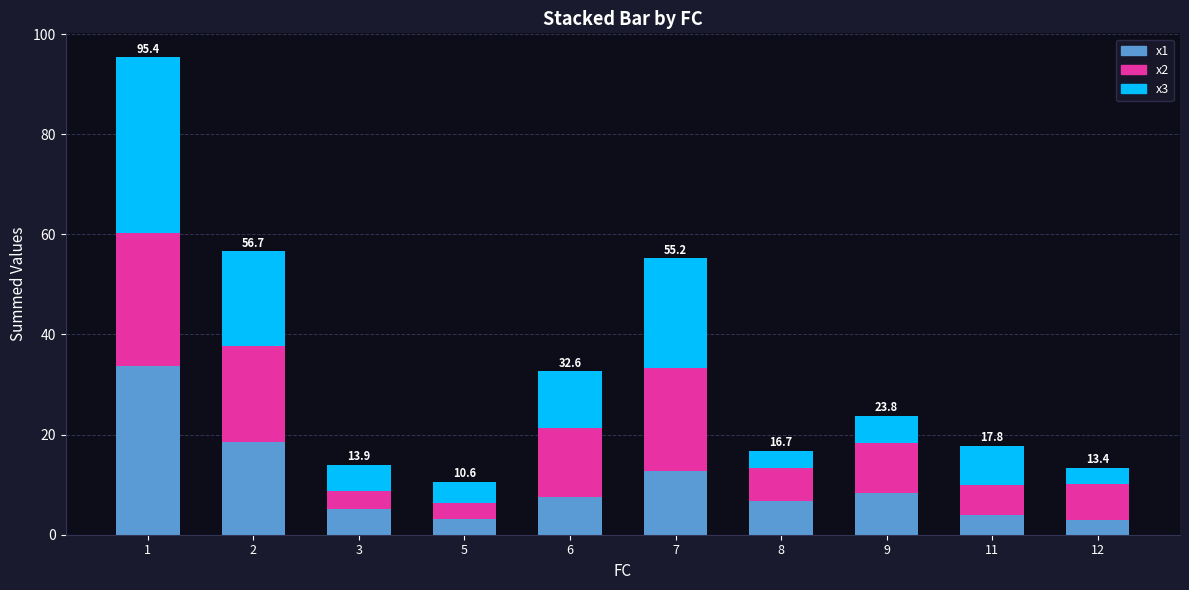

What is the difference between the x1 values at 12 and 7?

9.7